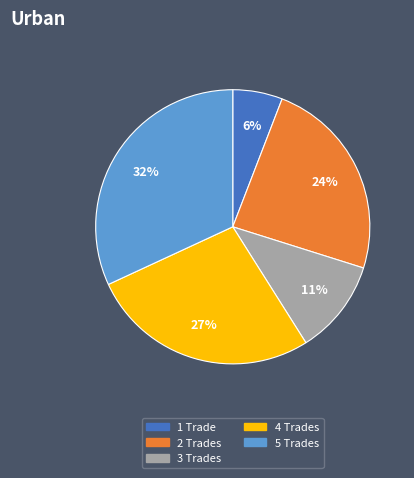

Which has a higher value, 5 or 2?

5